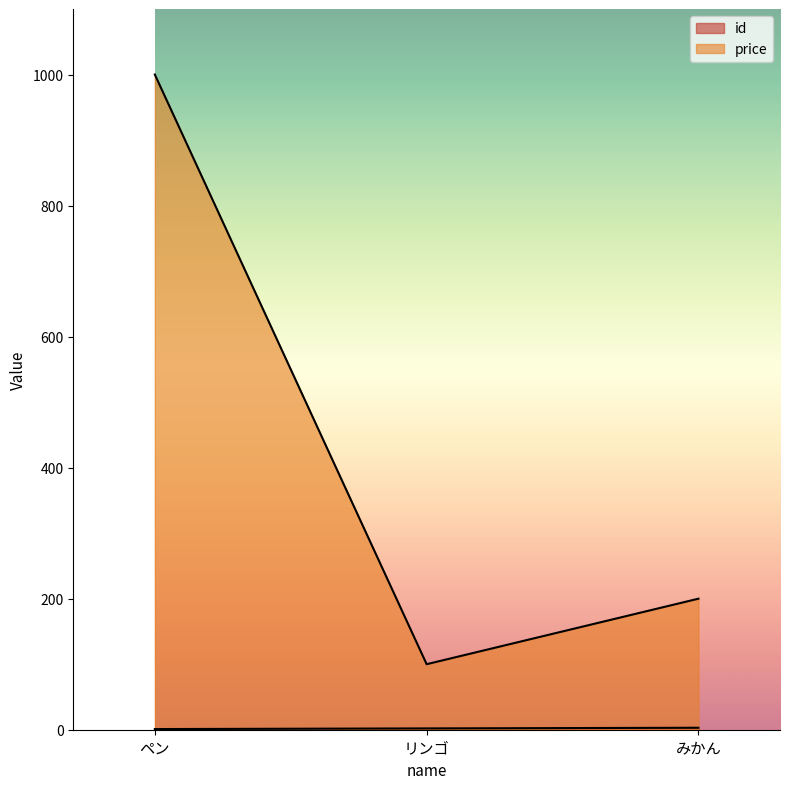

Which series changed the most between ペン and リンゴ?

price